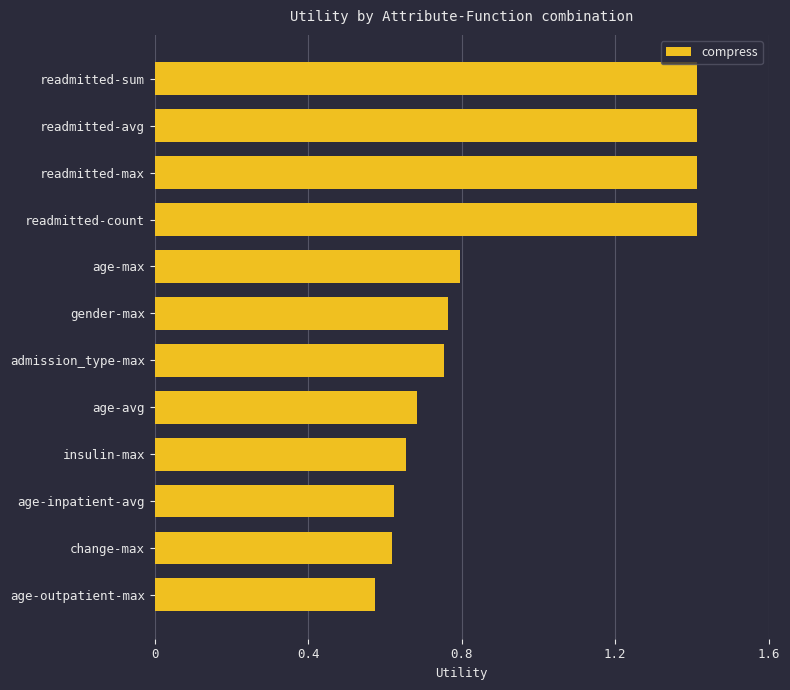

Where is the data nearest to the value 0?

age-outpatient-max